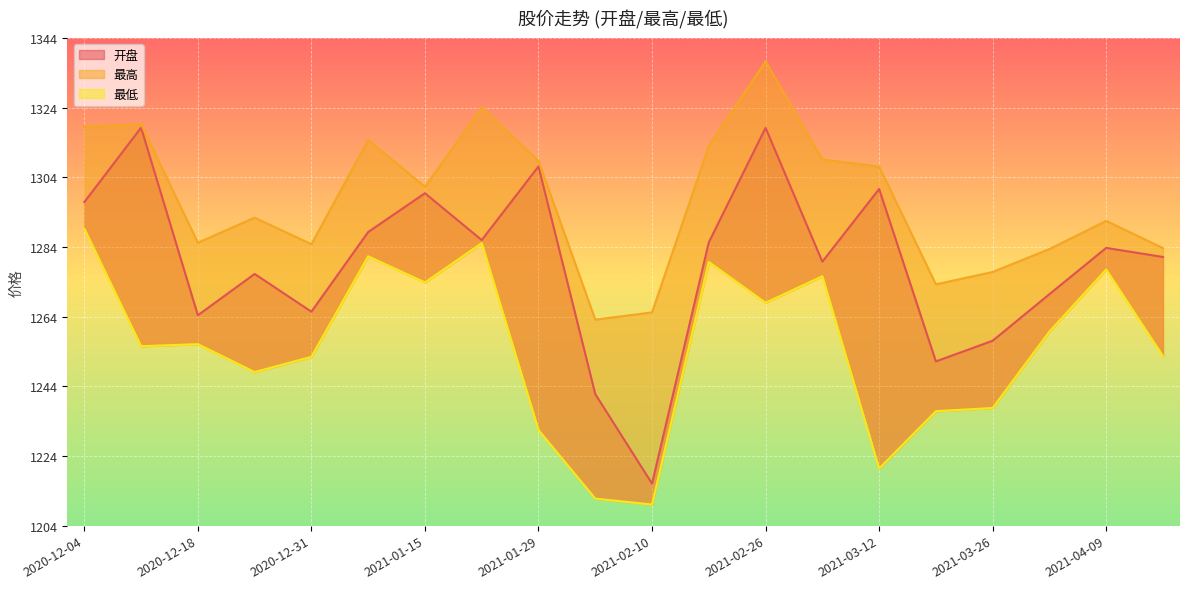

Which series has the widest spread of values?

开盘